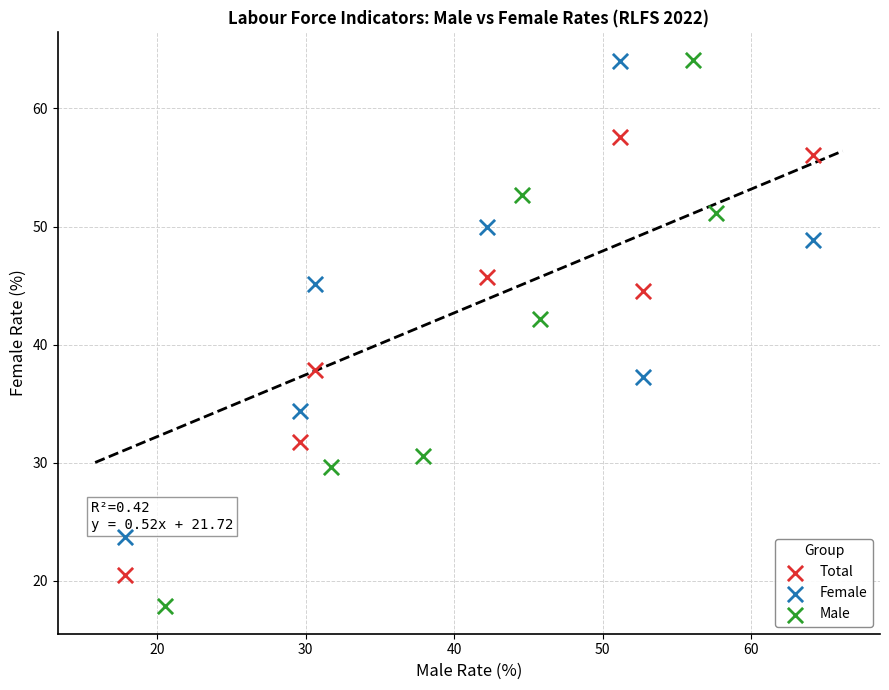

Which series has the widest spread of Y values?

Male